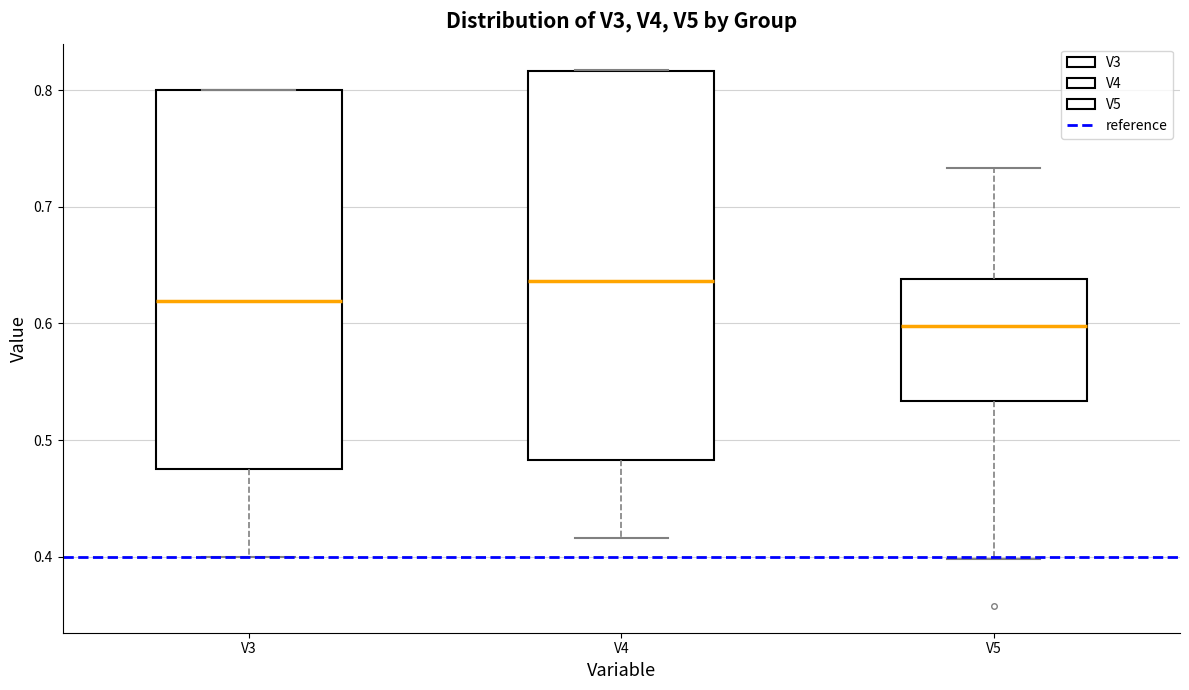

Which box's median line is the lowest?

V5